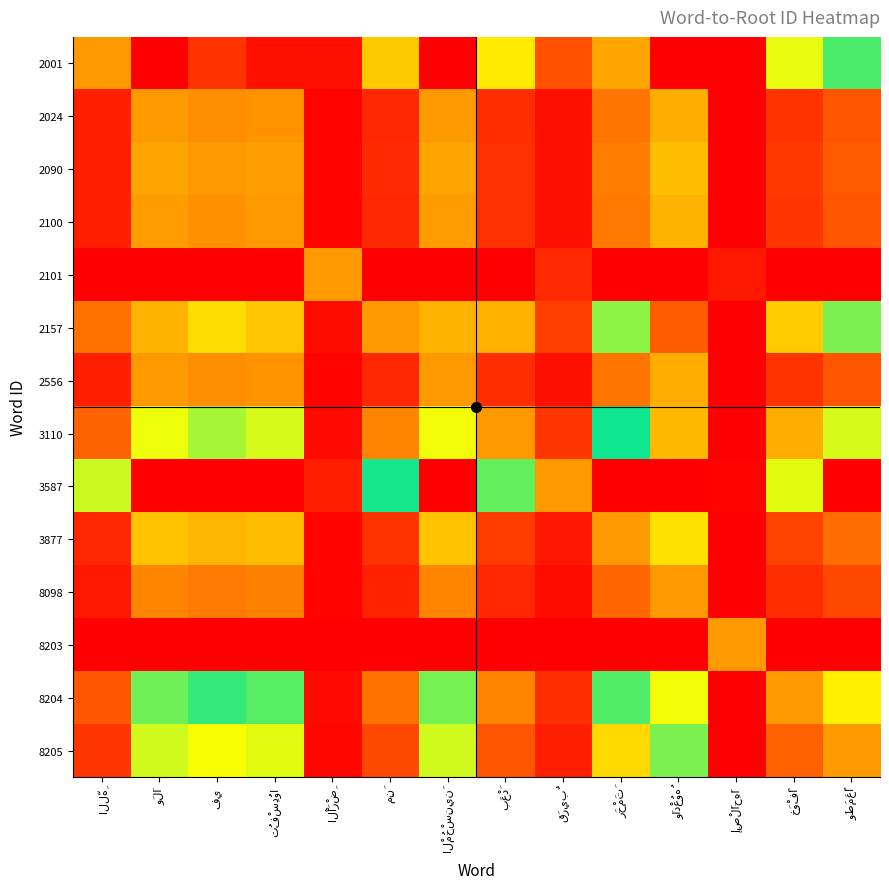

Reading right to left, transcribe all the data shown in this chart.

2001: وَطَمَعًا=2.8	خَوْفًا=1.7	إِصْلَاحِهَا=0.0	وَادْعُوهُ=5.0	رَحْمَتَ=3.9	قَرِيبٌ=0.5	بَعْدَ=1.5	الْمُحْسِنِينَ=5.0	مِنَ=1.3	الْأَرْضِ=0.1	تُفْسِدُوا=4.9	فِي=4.7	وَلَا=5.0	اللَّهِ=1.0
2024: وَطَمَعًا=0.5	خَوْفًا=0.3	إِصْلَاحِهَا=0.0	وَادْعُوهُ=1.1	رَحْمَتَ=0.8	قَرِيبٌ=0.1	بَعْدَ=0.3	الْمُحْسِنِينَ=1.0	مِنَ=0.3	الْأَرْضِ=0.0	تُفْسِدُوا=1.0	فِي=0.9	وَلَا=1.0	اللَّهِ=0.2
2090: وَطَمَعًا=0.6	خَوْفًا=0.4	إِصْلَاحِهَا=0.0	وَادْعُوهُ=1.2	رَحْمَتَ=0.8	قَرِيبٌ=0.1	بَعْدَ=0.3	الْمُحْسِنِينَ=1.1	مِنَ=0.3	الْأَرْضِ=0.0	تُفْسِدُوا=1.0	فِي=1.0	وَلَا=1.1	اللَّهِ=0.2
2100: وَطَمَعًا=0.6	خَوْفًا=0.4	إِصْلَاحِهَا=0.0	وَادْعُوهُ=1.2	رَحْمَتَ=0.8	قَرِيبٌ=0.1	بَعْدَ=0.3	الْمُحْسِنِينَ=1.0	مِنَ=0.3	الْأَرْضِ=0.0	تُفْسِدُوا=1.0	فِي=1.0	وَلَا=1.0	اللَّهِ=0.2
2101: وَطَمَعًا=5.0	خَوْفًا=5.0	إِصْلَاحِهَا=0.2	وَادْعُوهُ=5.0	رَحْمَتَ=5.0	قَرِيبٌ=4.7	بَعْدَ=5.0	الْمُحْسِنِينَ=5.0	مِنَ=5.0	الْأَرْضِ=1.0	تُفْسِدُوا=5.0	فِي=5.0	وَلَا=5.0	اللَّهِ=5.0
2157: وَطَمَعًا=2.1	خَوْفًا=1.3	إِصْلَاحِهَا=0.0	وَادْعُوهُ=4.4	رَحْمَتَ=3.0	قَرِيبٌ=0.4	بَعْدَ=1.2	الْمُحْسِنِينَ=3.8	مِنَ=1.0	الْأَرْضِ=0.1	تُفْسِدُوا=3.7	فِي=3.5	وَلَا=3.8	اللَّهِ=0.8
2556: وَطَمَعًا=0.5	خَوْفًا=0.3	إِصْلَاحِهَا=0.0	وَادْعُوهُ=1.1	رَحْمَتَ=0.8	قَرِيبٌ=0.1	بَعْدَ=0.3	الْمُحْسِنِينَ=1.0	مِنَ=0.3	الْأَرْضِ=0.0	تُفْسِدُوا=1.0	فِي=0.9	وَلَا=1.0	اللَّهِ=0.2
3110: وَطَمَعًا=1.8	خَوْفًا=1.1	إِصْلَاحِهَا=0.0	وَادْعُوهُ=3.8	رَحْمَتَ=2.6	قَرِيبٌ=0.4	بَعْدَ=1.0	الْمُحْسِنِينَ=3.3	مِنَ=0.9	الْأَرْضِ=0.1	تُفْسِدُوا=3.2	فِي=3.0	وَلَا=3.3	اللَّهِ=0.7
3587: وَطَمَعًا=5.0	خَوْفًا=3.2	إِصْلَاحِهَا=0.0	وَادْعُوهُ=5.0	رَحْمَتَ=5.0	قَرِيبٌ=1.0	بَعْدَ=2.8	الْمُحْسِنِينَ=5.0	مِنَ=2.4	الْأَرْضِ=0.2	تُفْسِدُوا=5.0	فِي=5.0	وَلَا=5.0	اللَّهِ=1.8
3877: وَطَمَعًا=0.7	خَوْفًا=0.4	إِصْلَاحِهَا=0.0	وَادْعُوهُ=1.5	رَحْمَتَ=1.0	قَرِيبٌ=0.1	بَعْدَ=0.4	الْمُحْسِنِينَ=1.3	مِنَ=0.3	الْأَرْضِ=0.0	تُفْسِدُوا=1.2	فِي=1.2	وَلَا=1.3	اللَّهِ=0.3
8098: وَطَمَعًا=0.5	خَوْفًا=0.3	إِصْلَاحِهَا=0.0	وَادْعُوهُ=1.0	رَحْمَتَ=0.7	قَرِيبٌ=0.1	بَعْدَ=0.3	الْمُحْسِنِينَ=0.9	مِنَ=0.2	الْأَرْضِ=0.0	تُفْسِدُوا=0.8	فِي=0.8	وَلَا=0.9	اللَّهِ=0.2
8203: وَطَمَعًا=5.0	خَوْفًا=5.0	إِصْلَاحِهَا=1.0	وَادْعُوهُ=5.0	رَحْمَتَ=5.0	قَرِيبٌ=5.0	بَعْدَ=5.0	الْمُحْسِنِينَ=5.0	مِنَ=5.0	الْأَرْضِ=5.0	تُفْسِدُوا=5.0	فِي=5.0	وَلَا=5.0	اللَّهِ=5.0
8204: وَطَمَعًا=1.6	خَوْفًا=1.0	إِصْلَاحِهَا=0.0	وَادْعُوهُ=3.3	رَحْمَتَ=2.2	قَرِيبٌ=0.3	بَعْدَ=0.9	الْمُحْسِنِينَ=2.9	مِنَ=0.8	الْأَرْضِ=0.1	تُفْسِدُوا=2.8	فِي=2.7	وَلَا=2.9	اللَّهِ=0.6
8205: وَطَمَعًا=1.0	خَوْفًا=0.6	إِصْلَاحِهَا=0.0	وَادْعُوهُ=2.1	رَحْمَتَ=1.4	قَرِيبٌ=0.2	بَعْدَ=0.6	الْمُحْسِنِينَ=1.8	مِنَ=0.5	الْأَرْضِ=0.0	تُفْسِدُوا=1.8	فِي=1.7	وَلَا=1.8	اللَّهِ=0.4